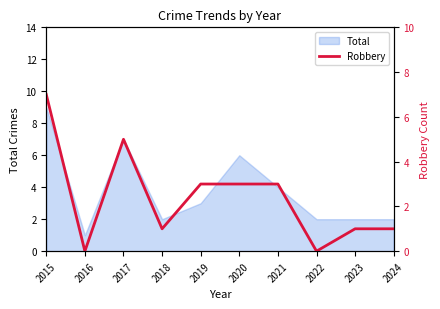

How many values are above zero?

8